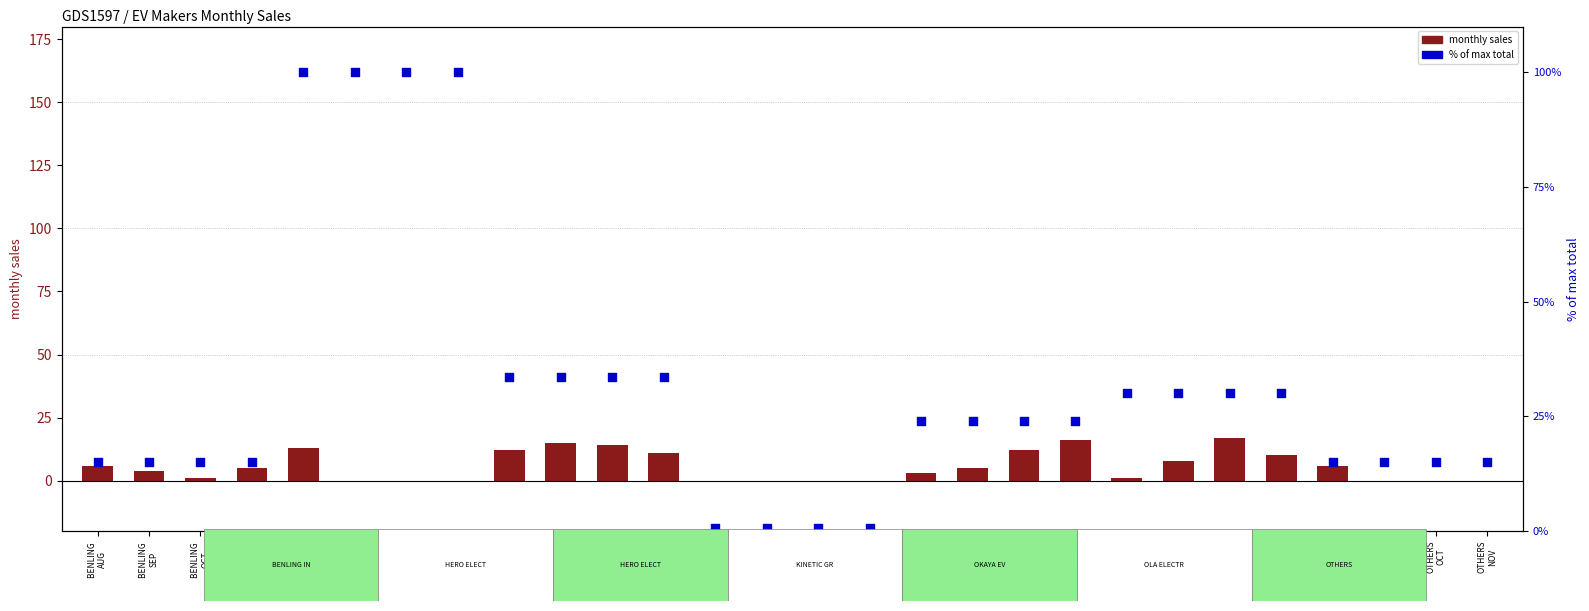

At which category is the sum across all series the highest?

HERO ELE
AUG